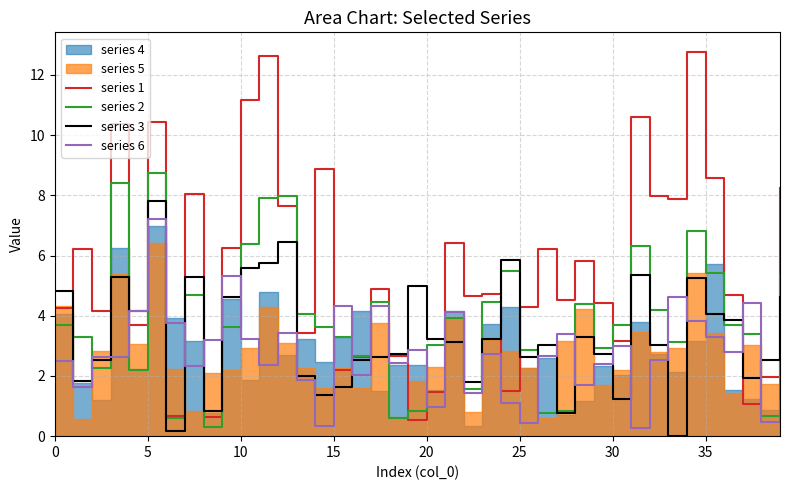

True or false: series 6 and series 1 cross at least once.

True